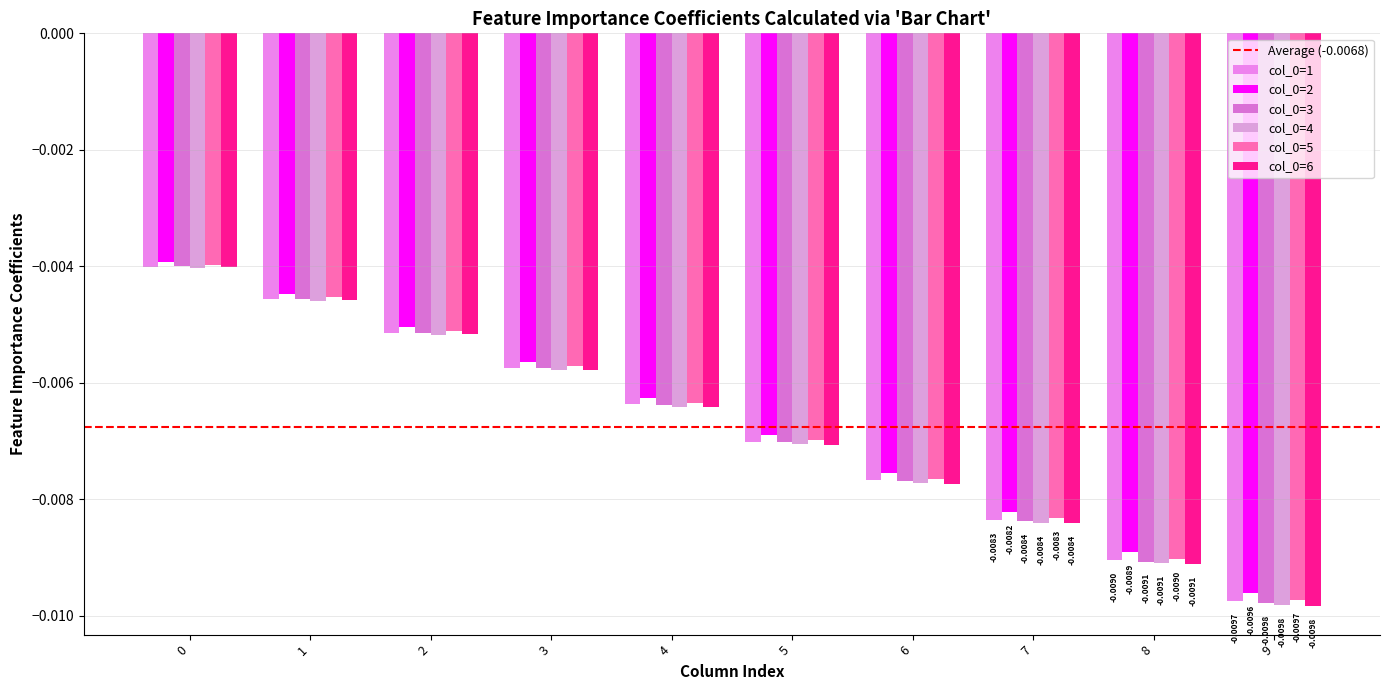

Is it true that col_0=4 equals -0.0 at 1?

False